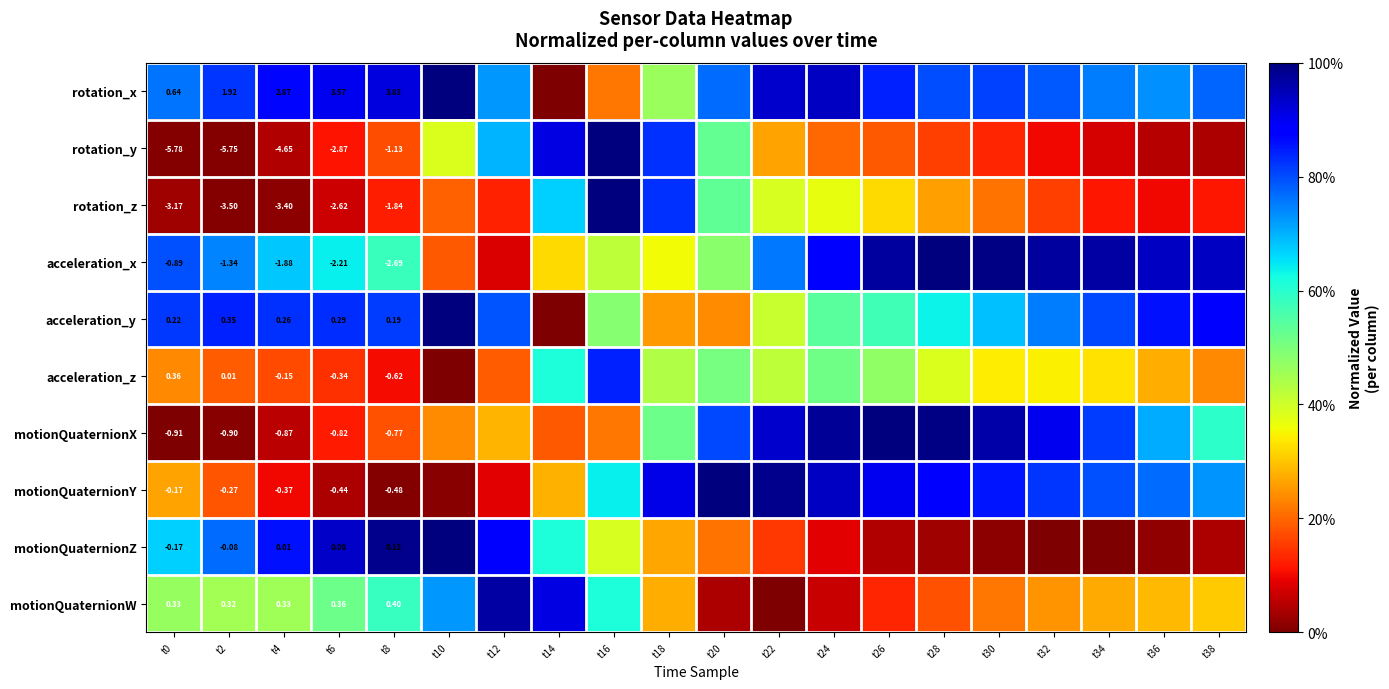

At t8, list the series in order from smallest to largest.

acceleration_x, rotation_z, rotation_y, motionQuaternionX, acceleration_z, motionQuaternionY, motionQuaternionZ, acceleration_y, motionQuaternionW, rotation_x